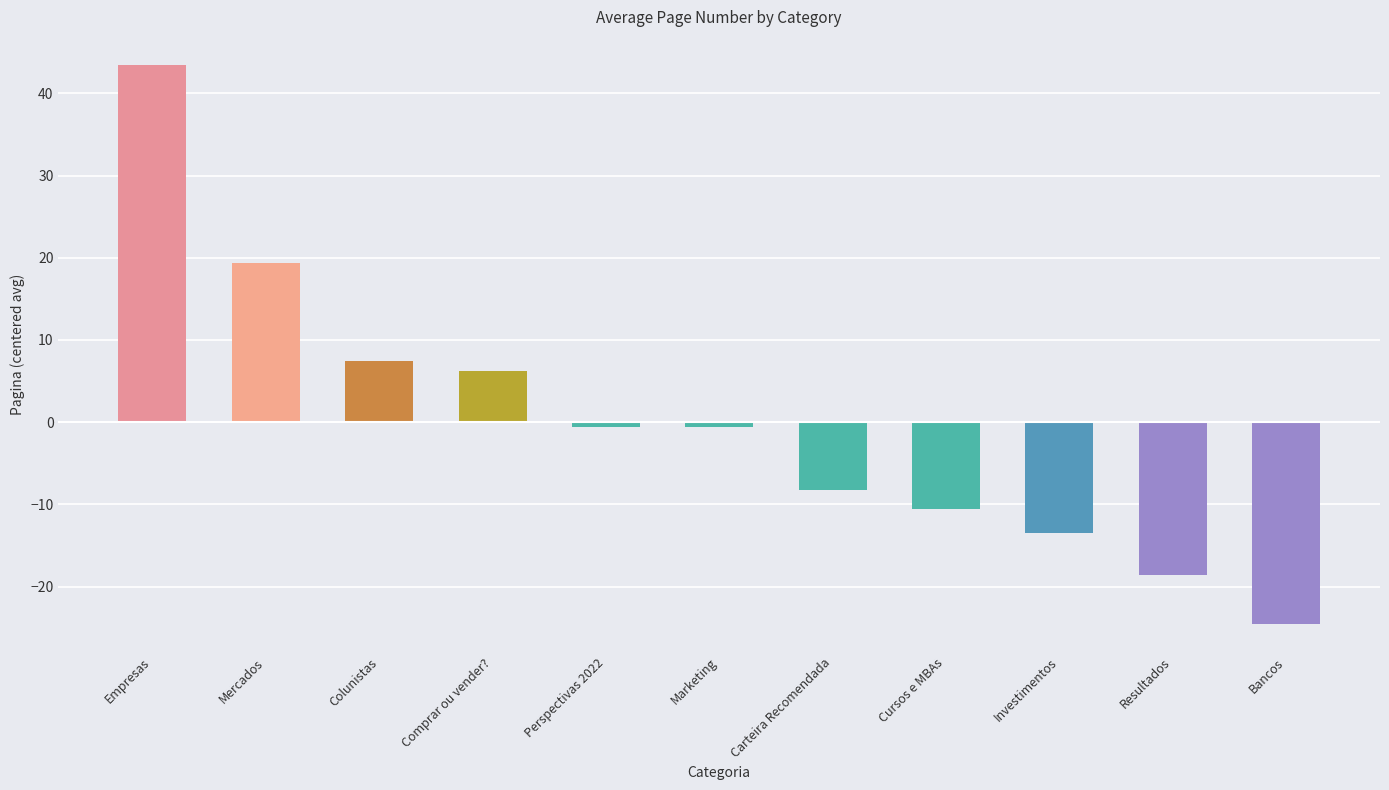

Is it true that the value at Carteira Recomendada is -2.7?

False